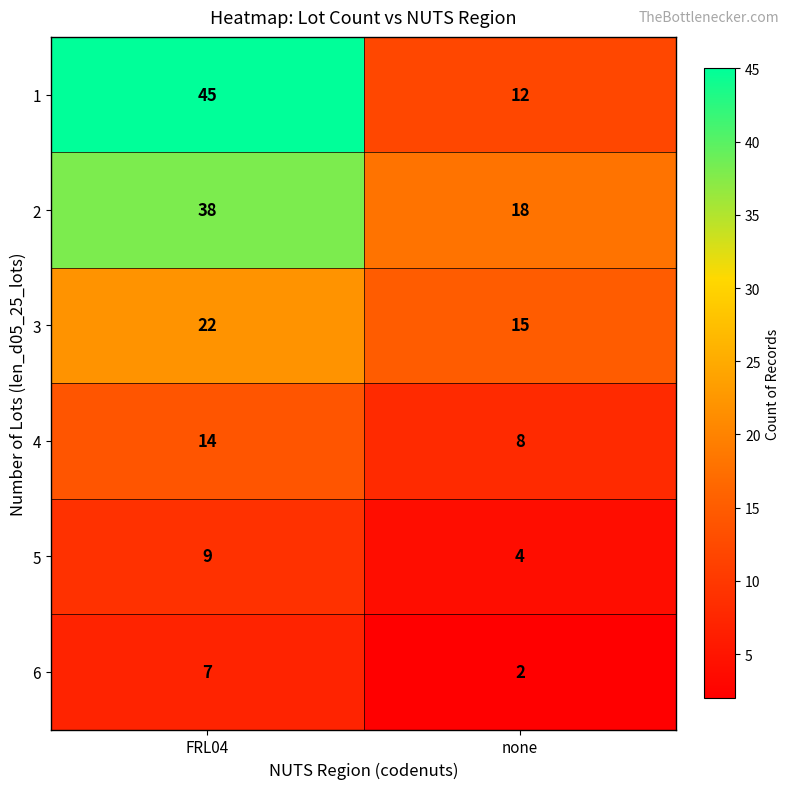

Reading right to left, extract all data points from this chart.

1: none=12	FRL04=45
2: none=18	FRL04=38
3: none=15	FRL04=22
4: none=8	FRL04=14
5: none=4	FRL04=9
6: none=2	FRL04=7